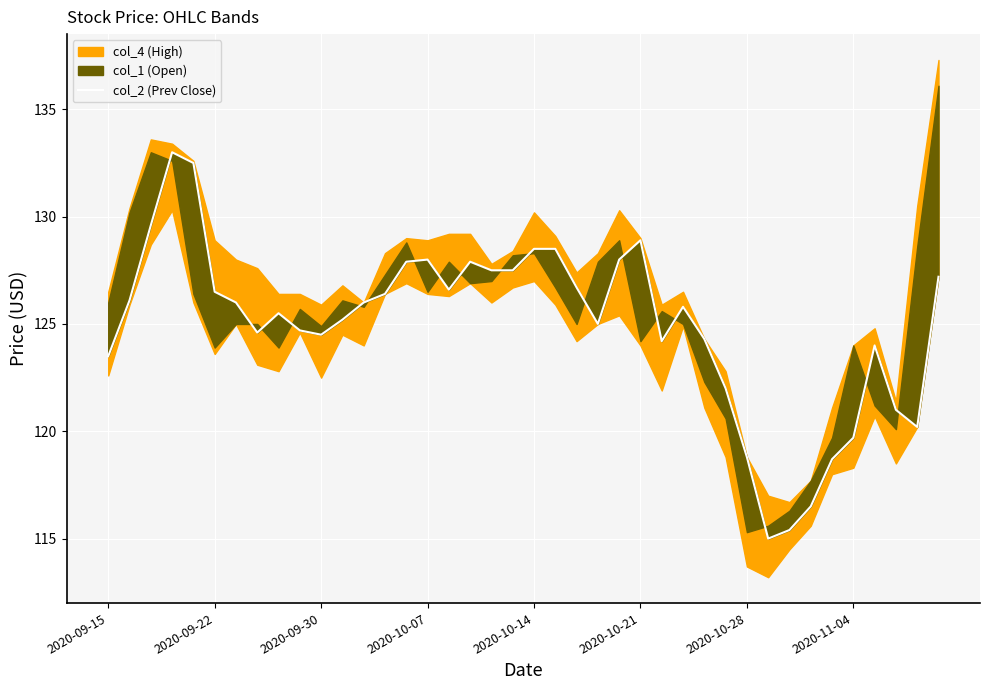

How many lines are shown in the chart?

1